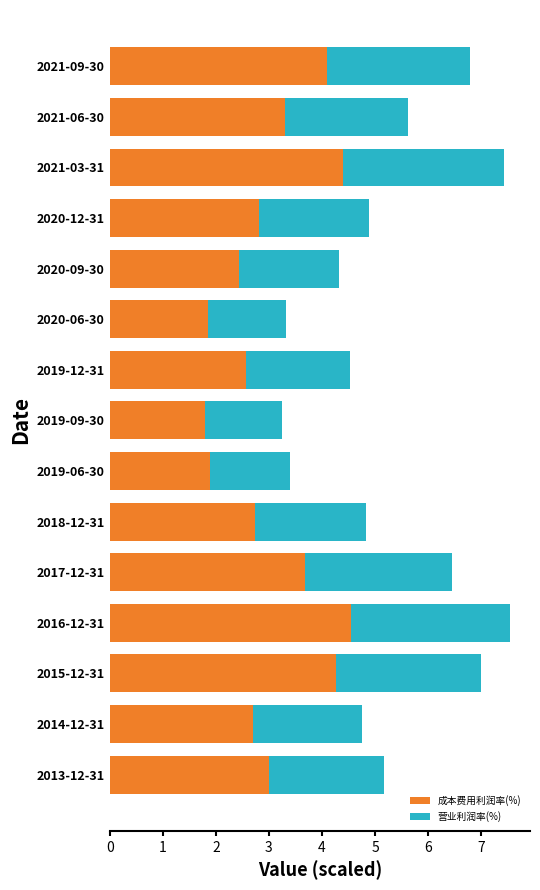

What is the lowest value of the 成本费用利润率(%) series?

1.8